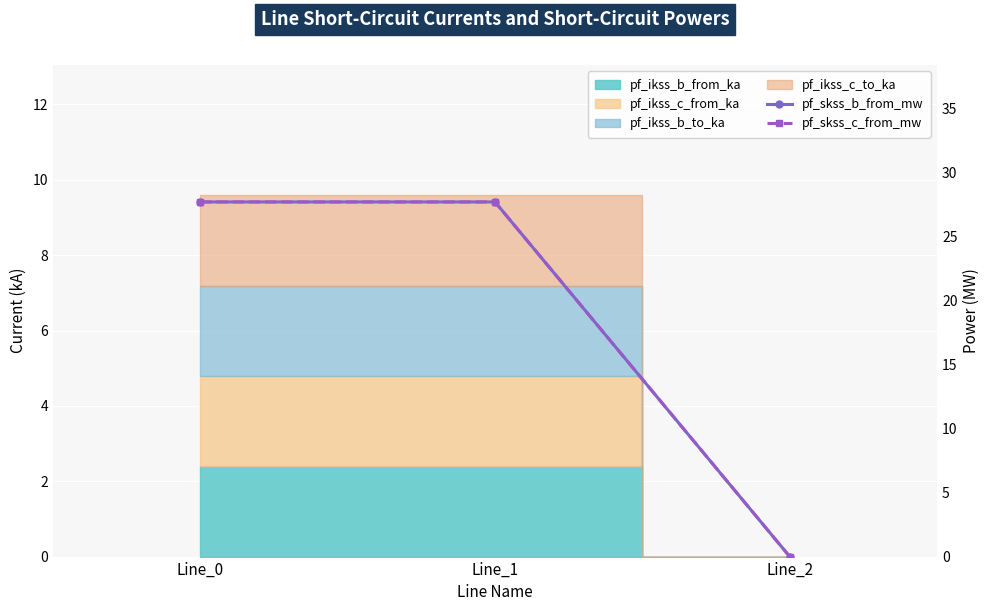

Which label corresponds to the largest value in the chart?

Line_1